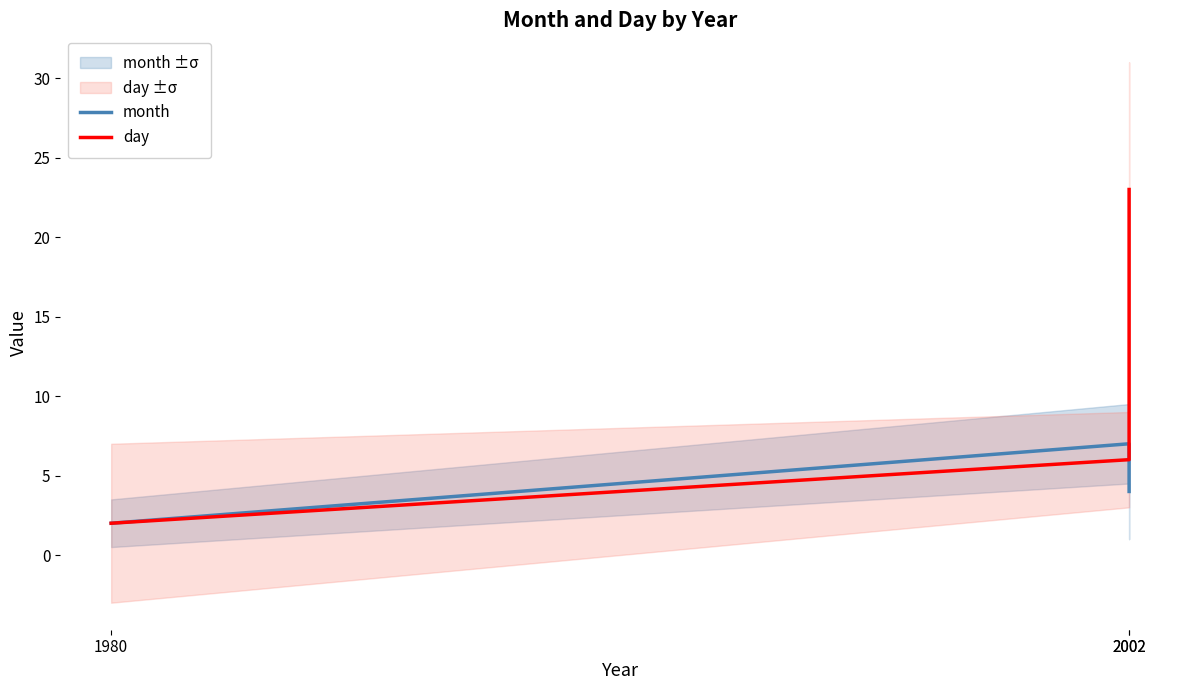

Which series has the largest range (max minus min)?

day